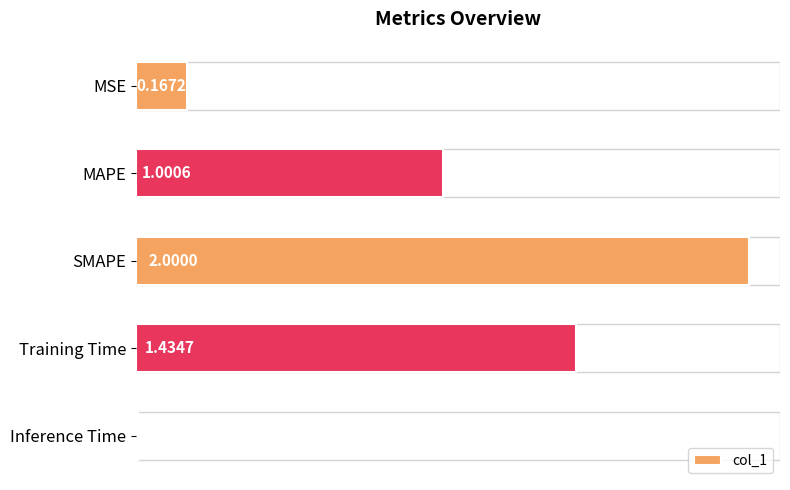

What is the label of the 3rd bar from the top?

SMAPE